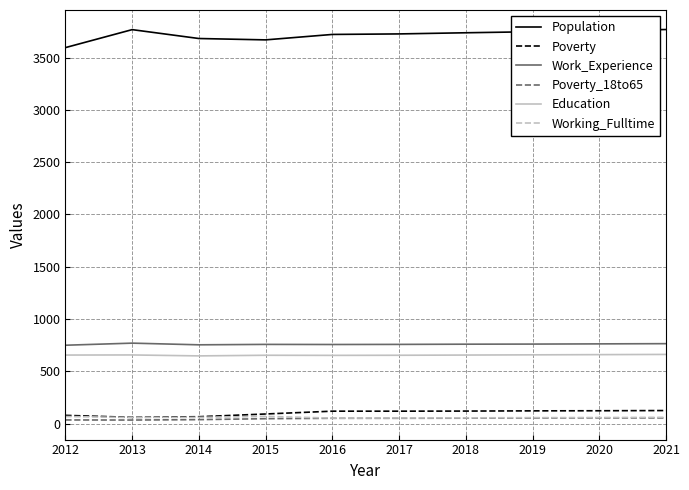

True or false: Working_Fulltime and Work_Experience cross at least once.

False